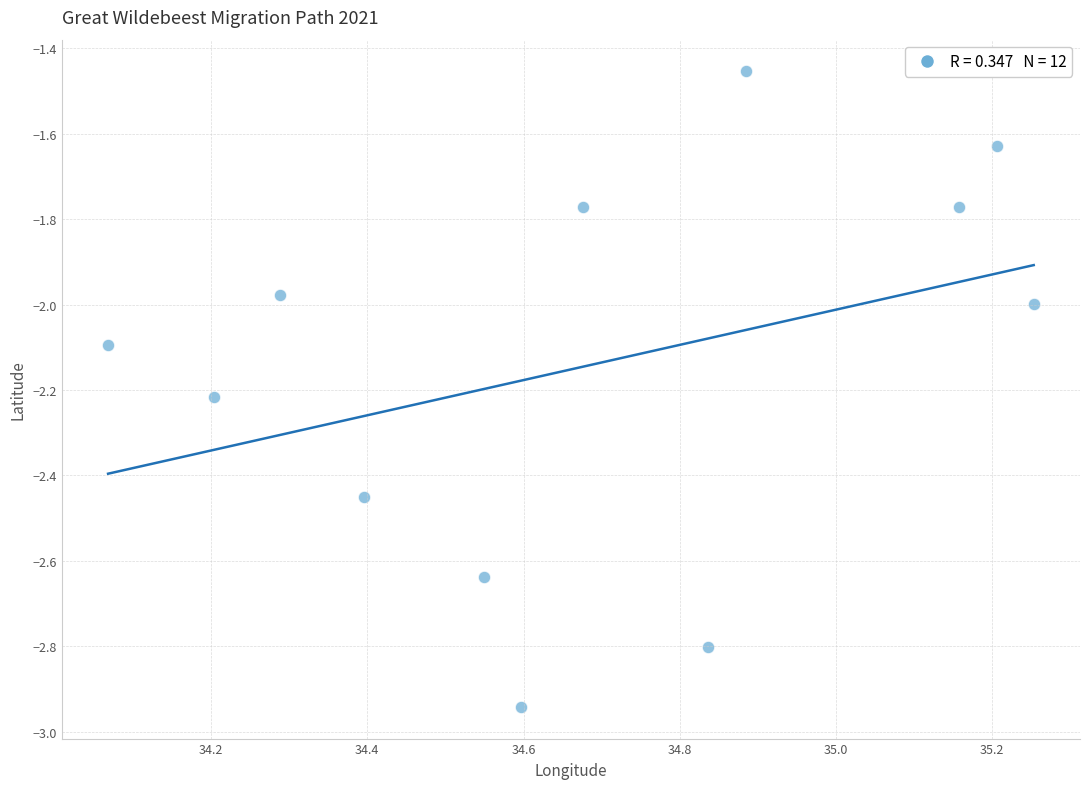

What is the range of Y values (max minus min)?

1.5